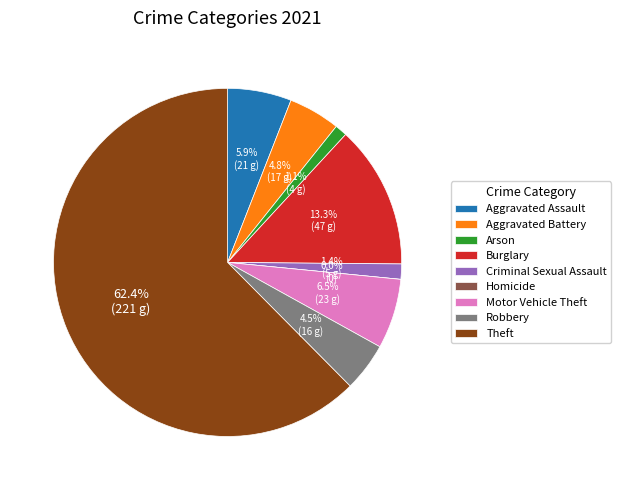

Which category accounts for the majority?

Theft